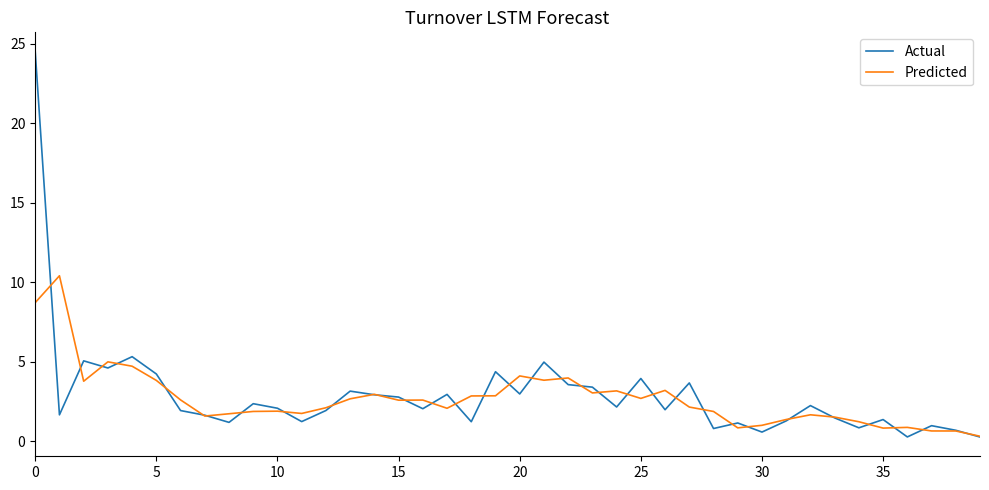

True or false: Actual has more than 0 points higher than both neighbors.

True